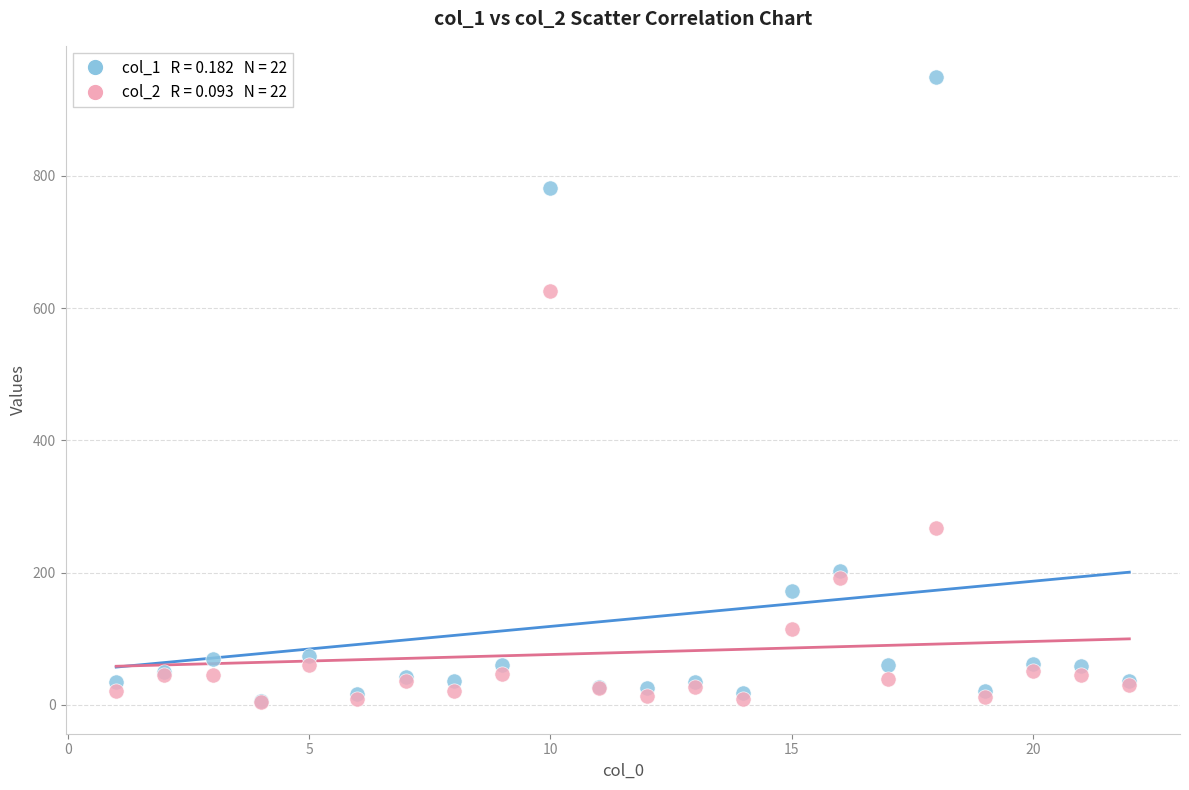

Across all series, what Y value is closest to 476?

625.5